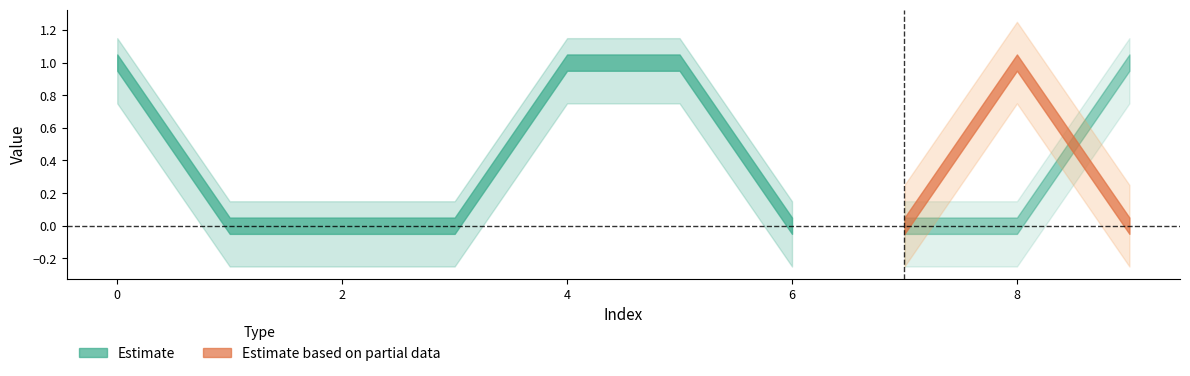

Which has a higher value, 9 or 2?

9